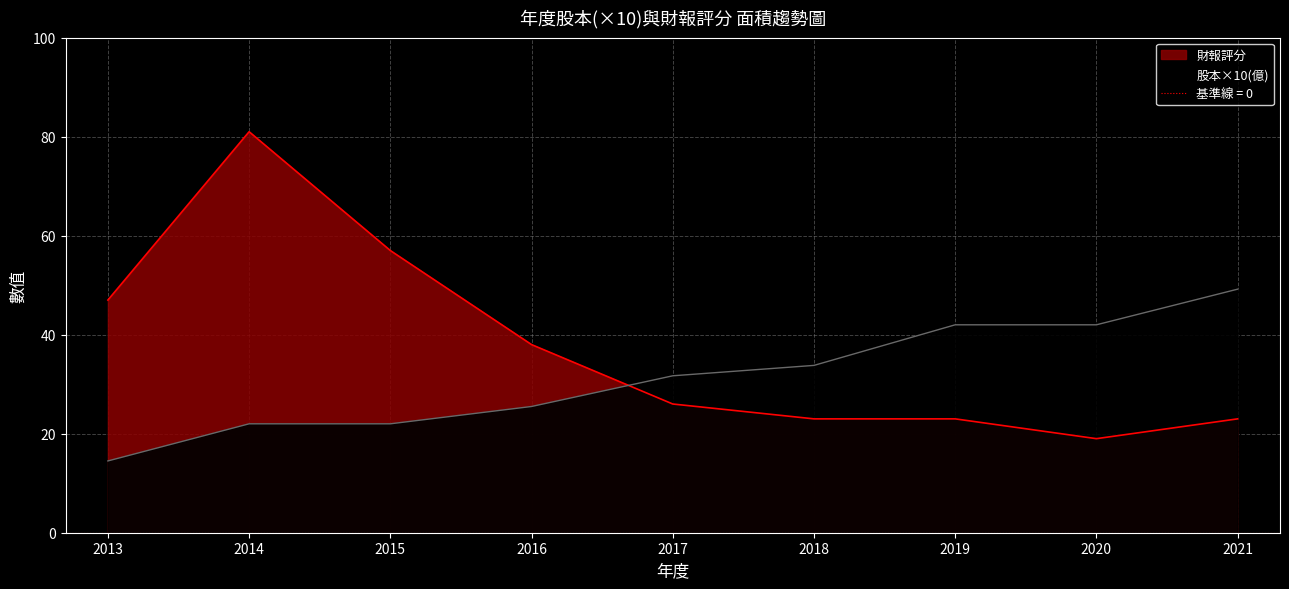

What is the total value across all series at 2015?

79.0